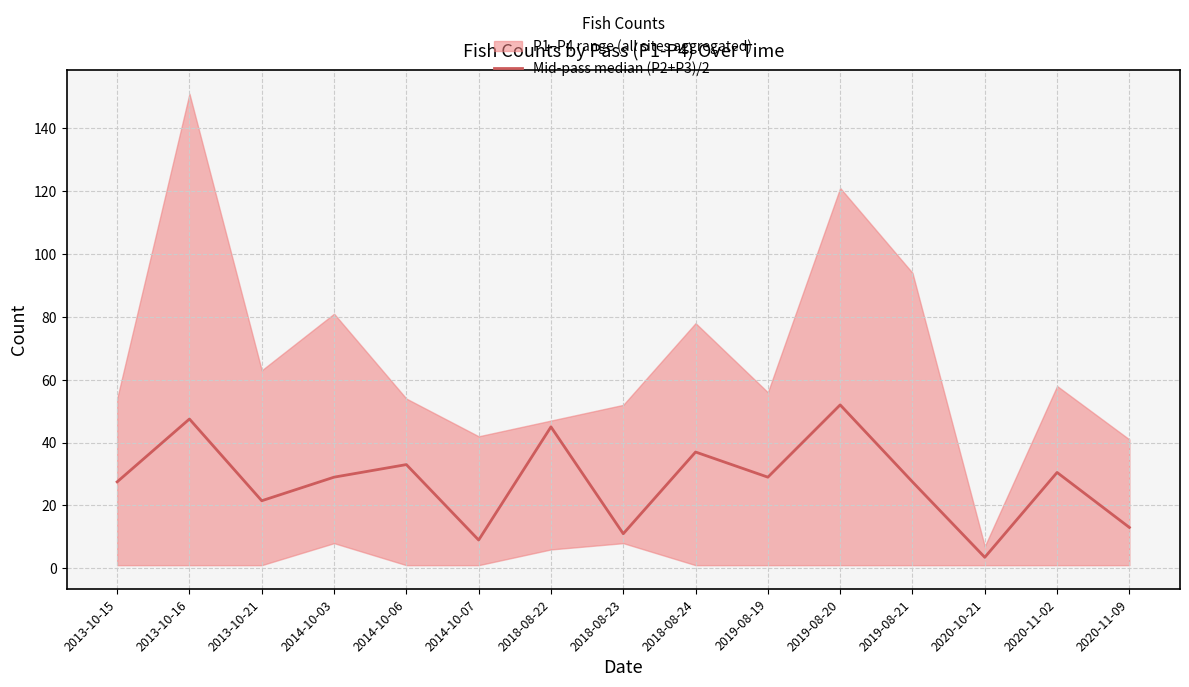

The chart shows a value of 33.0 at 2014-10-06. True or false?

True